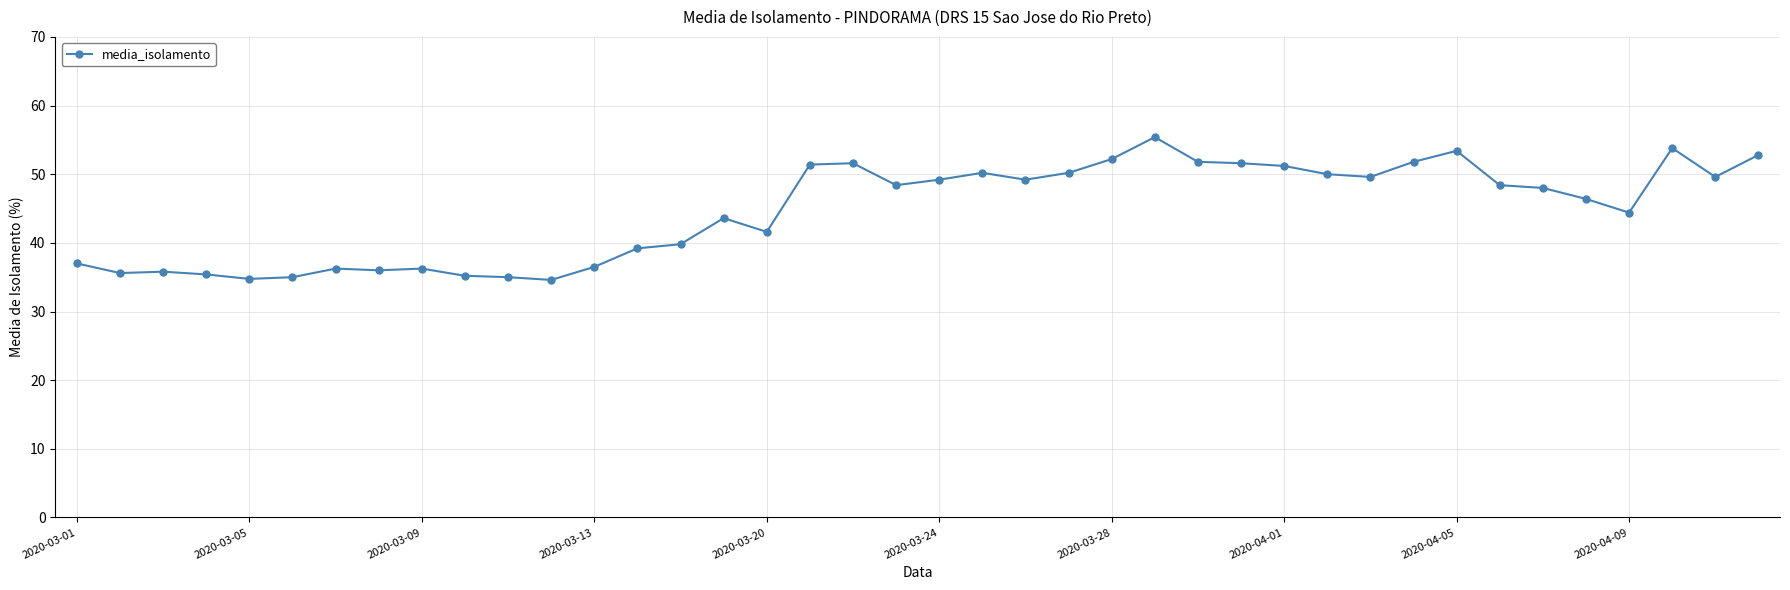

How many distinct data groups are displayed?

1